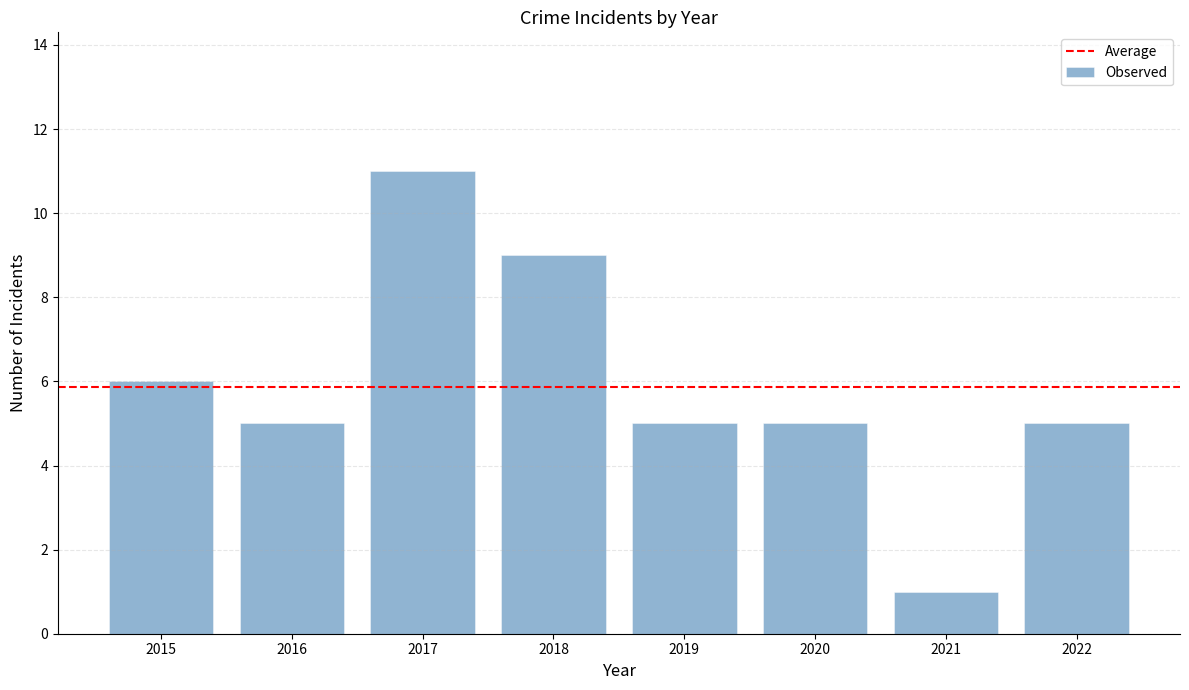

Reading right to left, transcribe all the data shown in this chart.

2022=5	2021=1	2020=5	2019=5	2018=9	2017=11	2016=5	2015=6